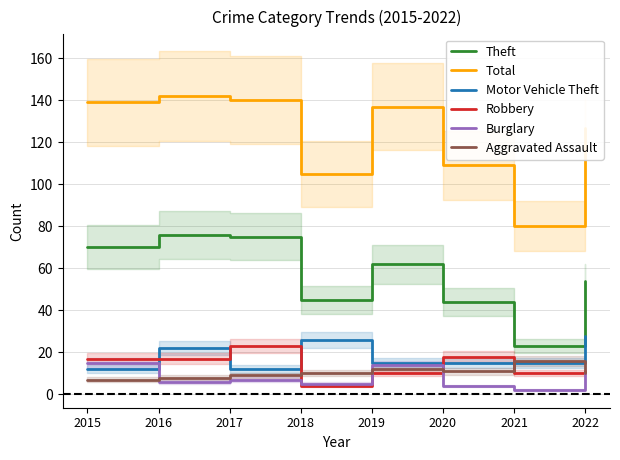

Which series has the largest total across all categories?

Total